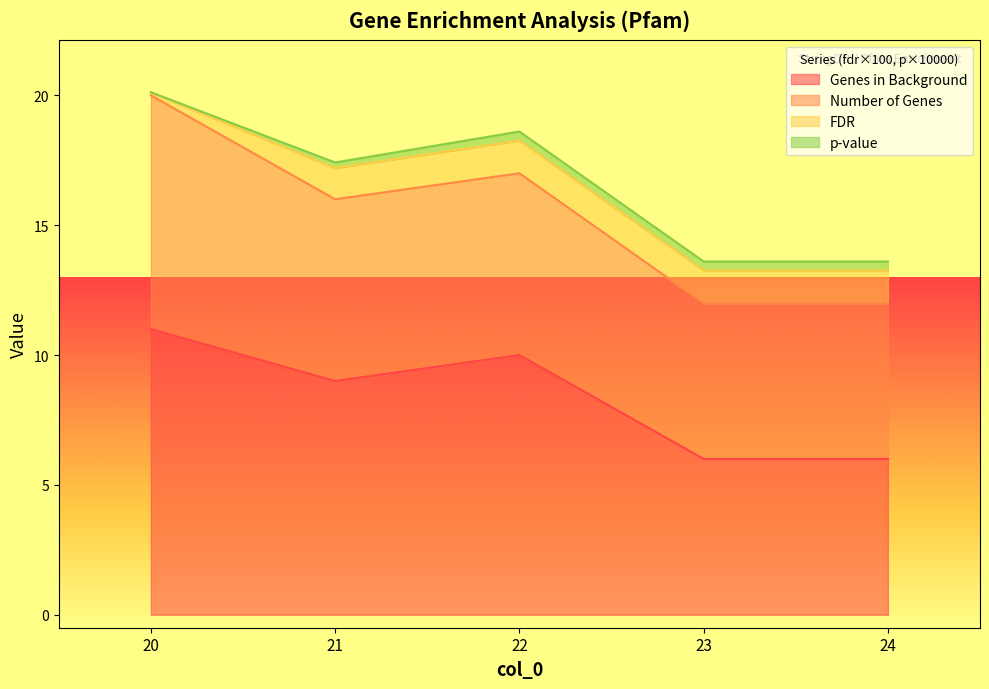

How many interior local valleys does the number_of_genes_in_background series have?

1